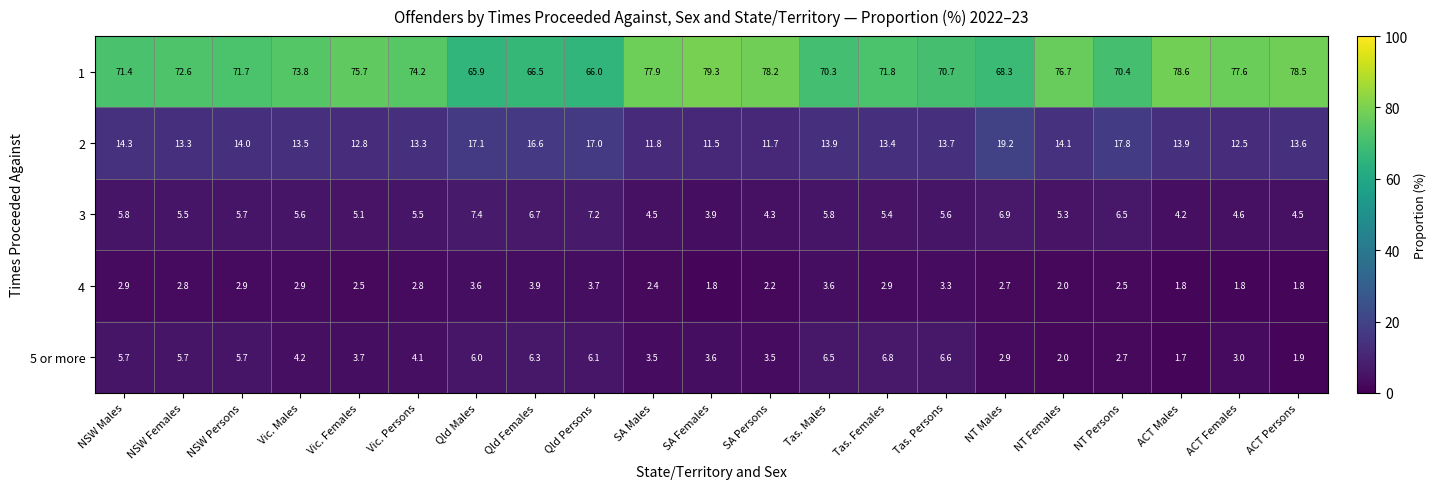

Which series has the widest spread of values?

1